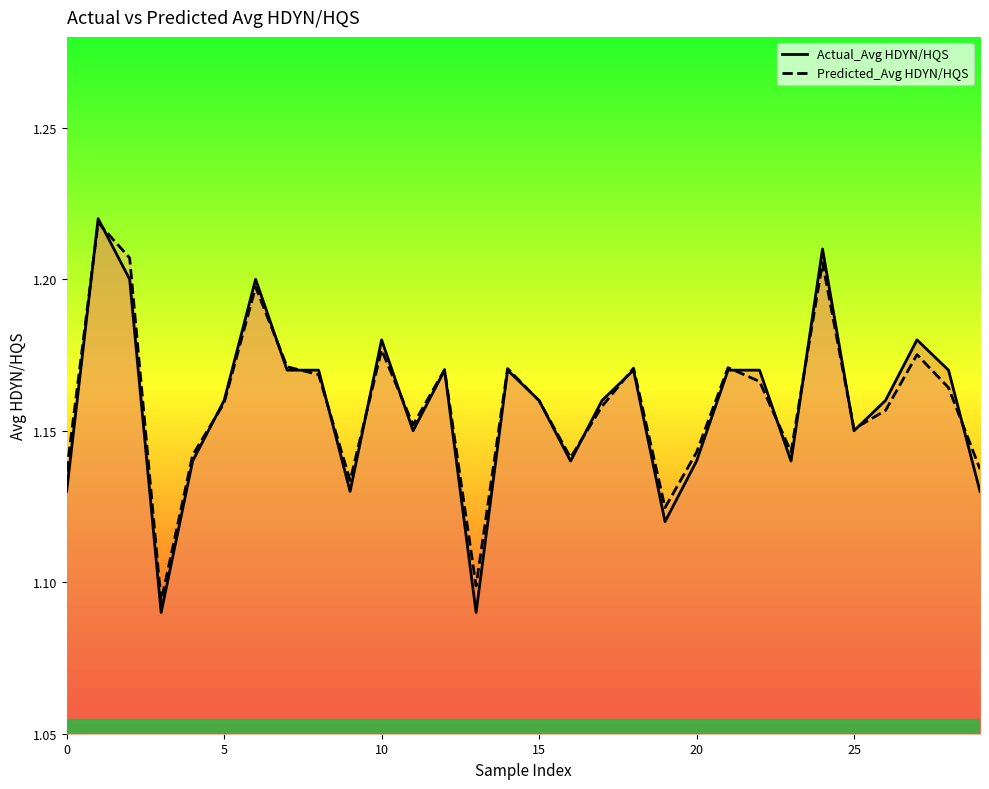

Rank the series at 19 from lowest to highest value.

Actual_Avg HDYN/HQS, Predicted_Avg HDYN/HQS